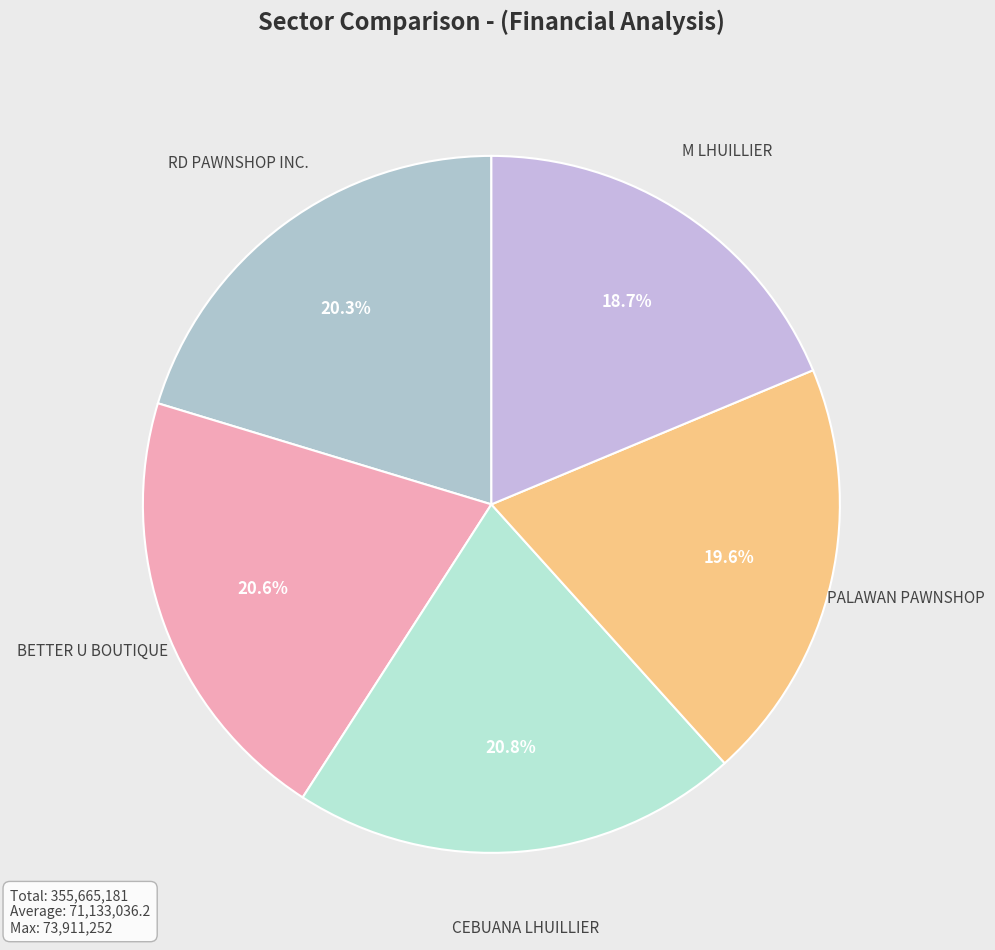

What percentage do M LHUILLIER and BETTER U BOUTIQUE together represent?

39.3%